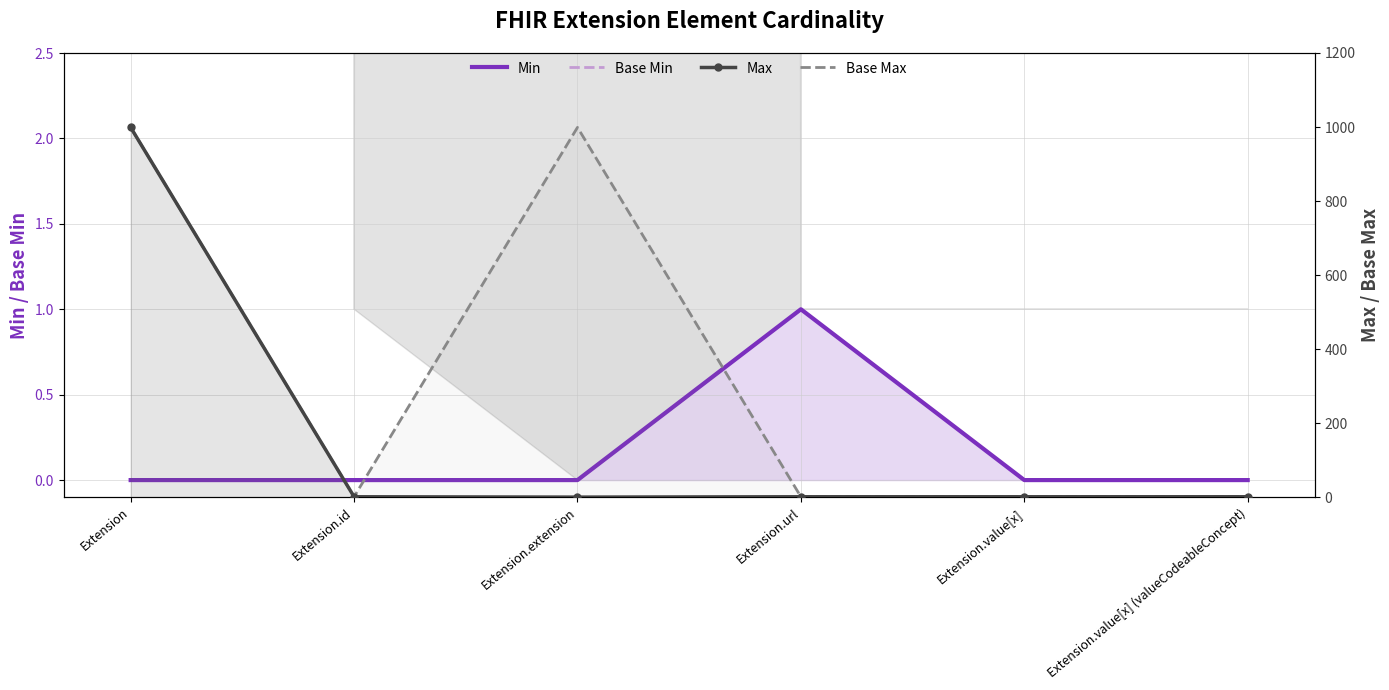

Reading left to right, what are all the values shown in this chart?

Min: Extension=0	Extension.id=0	Extension.extension=0	Extension.url=1	Extension.value[x]=0	Extension.value[x] (valueCodeableConcept)=0
Base Min: Extension=0	Extension.id=0	Extension.extension=0	Extension.url=1	Extension.value[x]=0	Extension.value[x] (valueCodeableConcept)=0
Max: Extension=999	Extension.id=1	Extension.extension=0	Extension.url=1	Extension.value[x]=1	Extension.value[x] (valueCodeableConcept)=1
Base Max: Extension=999	Extension.id=1	Extension.extension=999	Extension.url=1	Extension.value[x]=1	Extension.value[x] (valueCodeableConcept)=1